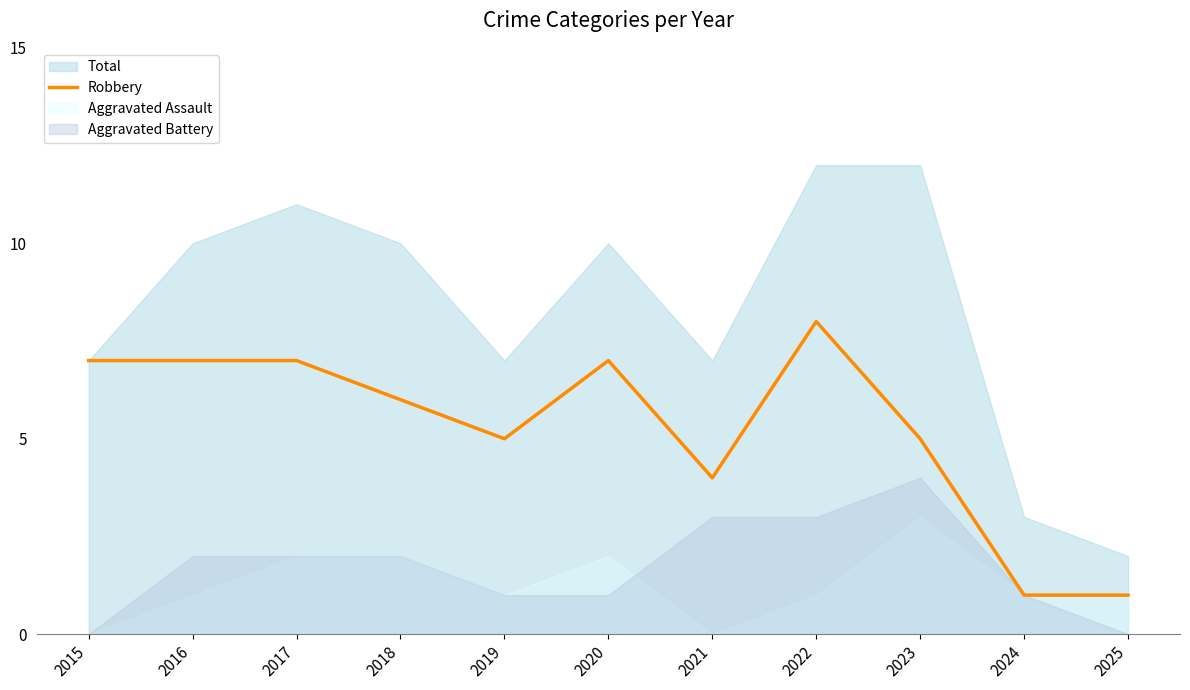

True or false: there are more than 1 points higher than both neighbors.

True